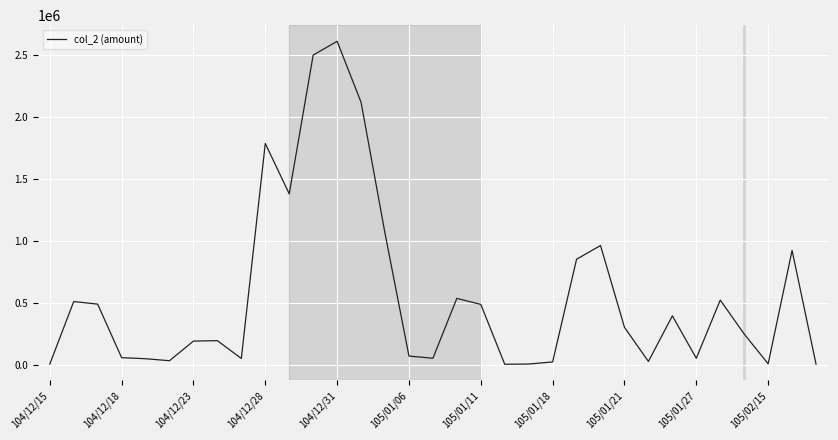

What is the greatest value displayed?

2607700